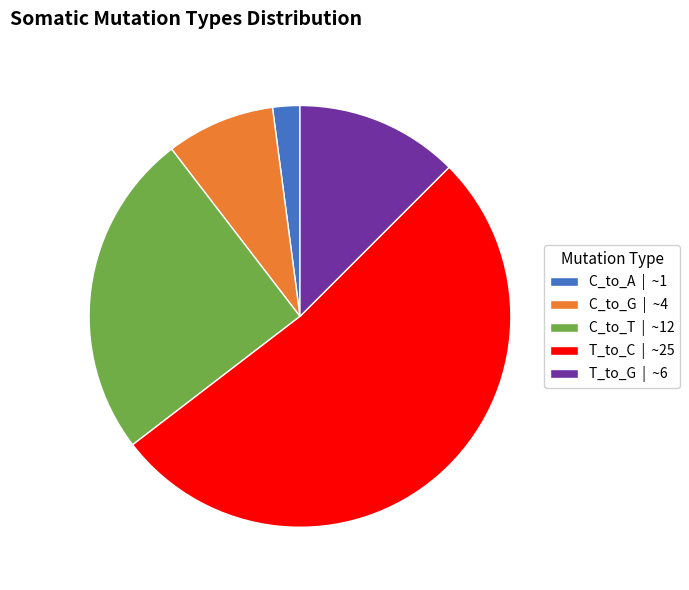

What is the majority slice?

T_to_C | ~25